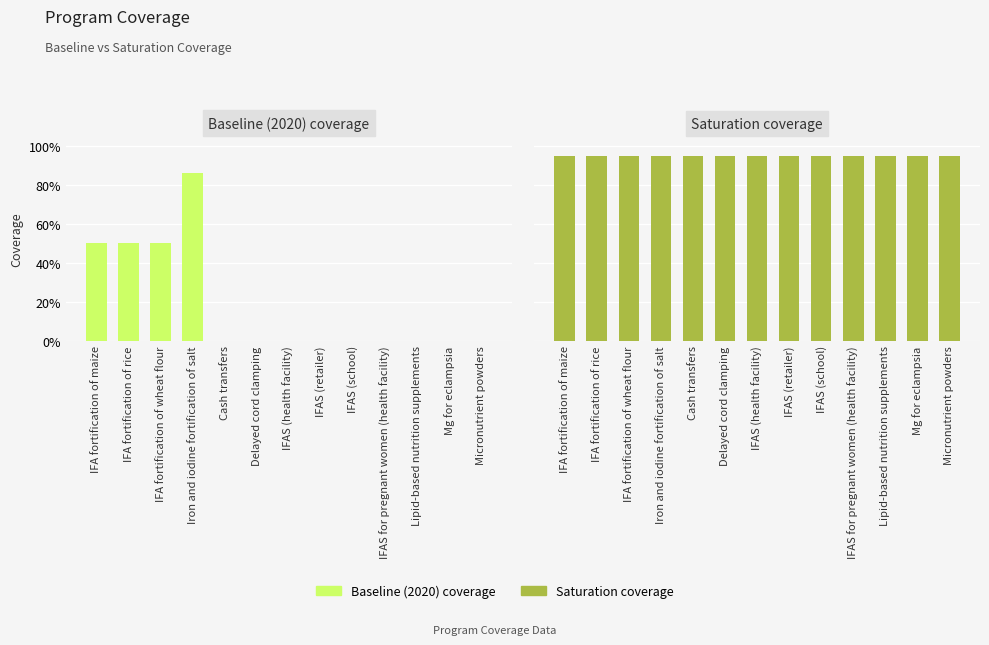

Rank the series by their average value, from lowest to highest.

Baseline (2020) coverage, Saturation coverage